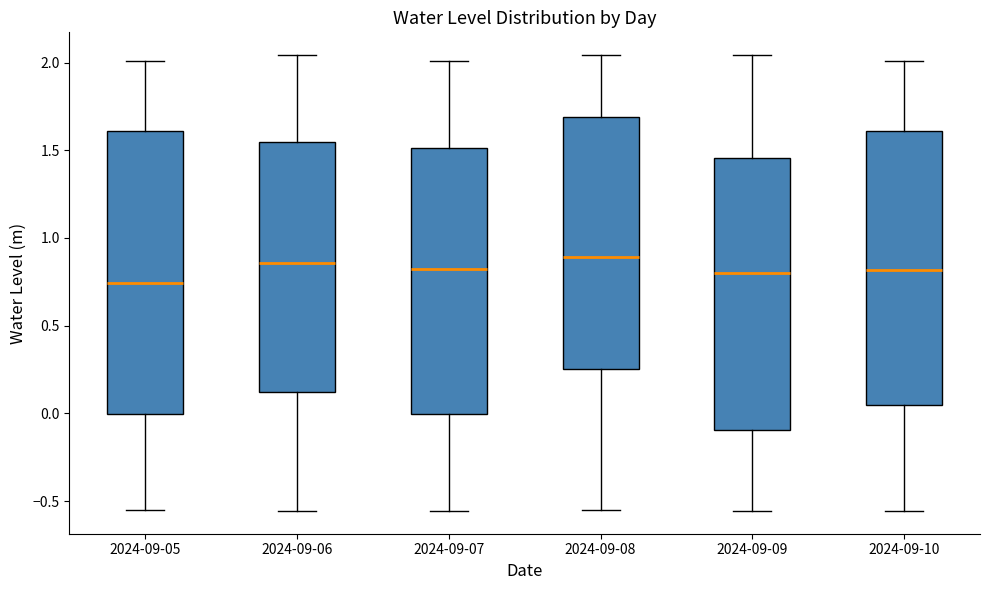

Reading left to right, read every box against the y-axis: the position of its median line, the range the box covers, and the ends of its whiskers. The values are not printed on the chart, so give them approximately, as read against the axis.

2024-09-05: median 0.75, box 0.00 to 1.60, whiskers -0.55 to 2.00
2024-09-06: median 0.85, box 0.10 to 1.55, whiskers -0.55 to 2.05
2024-09-07: median 0.80, box 0.00 to 1.50, whiskers -0.55 to 2.00
2024-09-08: median 0.90, box 0.25 to 1.70, whiskers -0.55 to 2.05
2024-09-09: median 0.80, box -0.10 to 1.45, whiskers -0.55 to 2.05
2024-09-10: median 0.80, box 0.05 to 1.60, whiskers -0.55 to 2.00